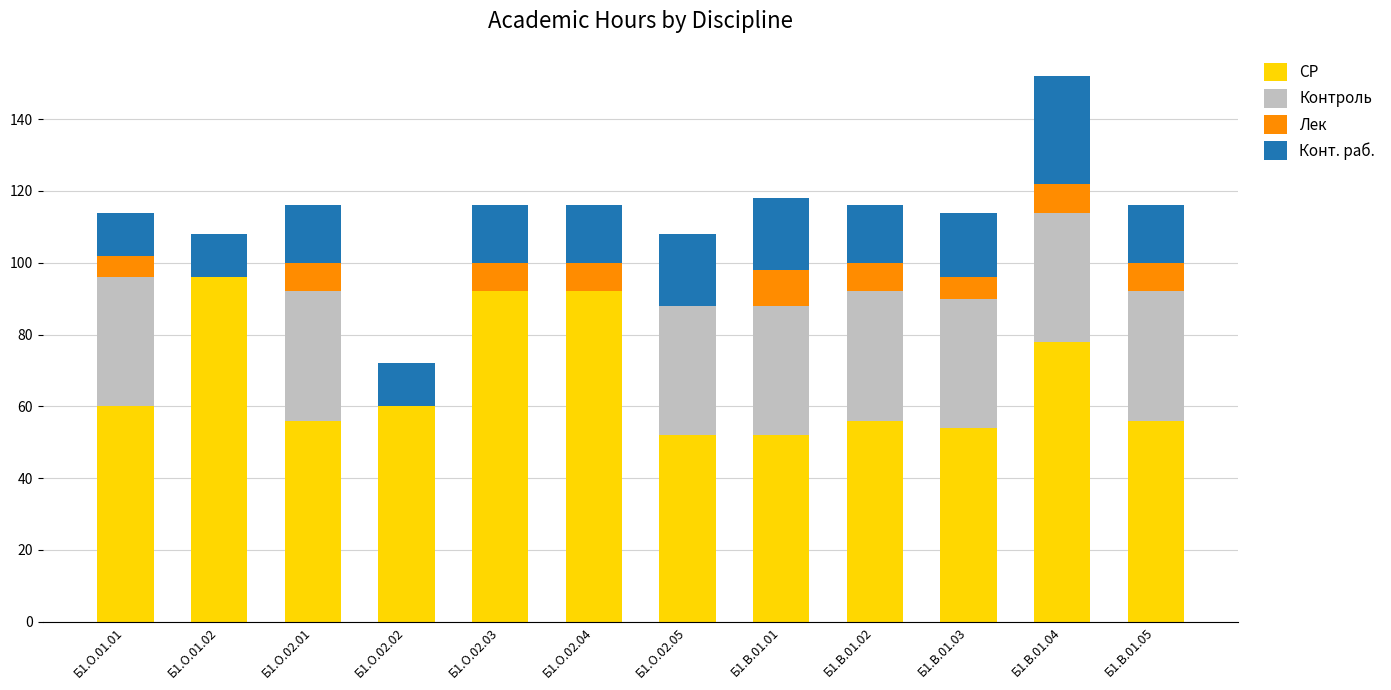

Does the chart contain stacked bars?

Yes